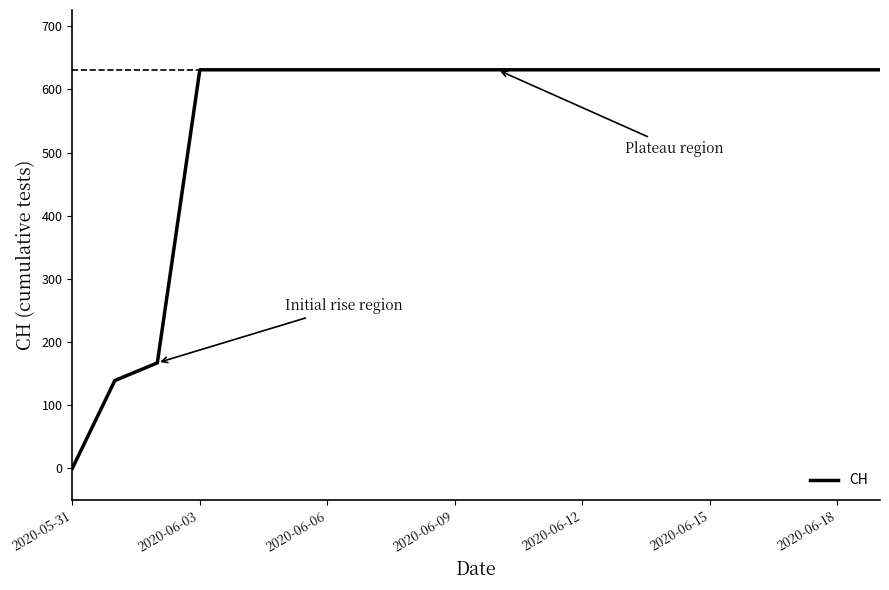

What is the maximum value shown in the chart?

631